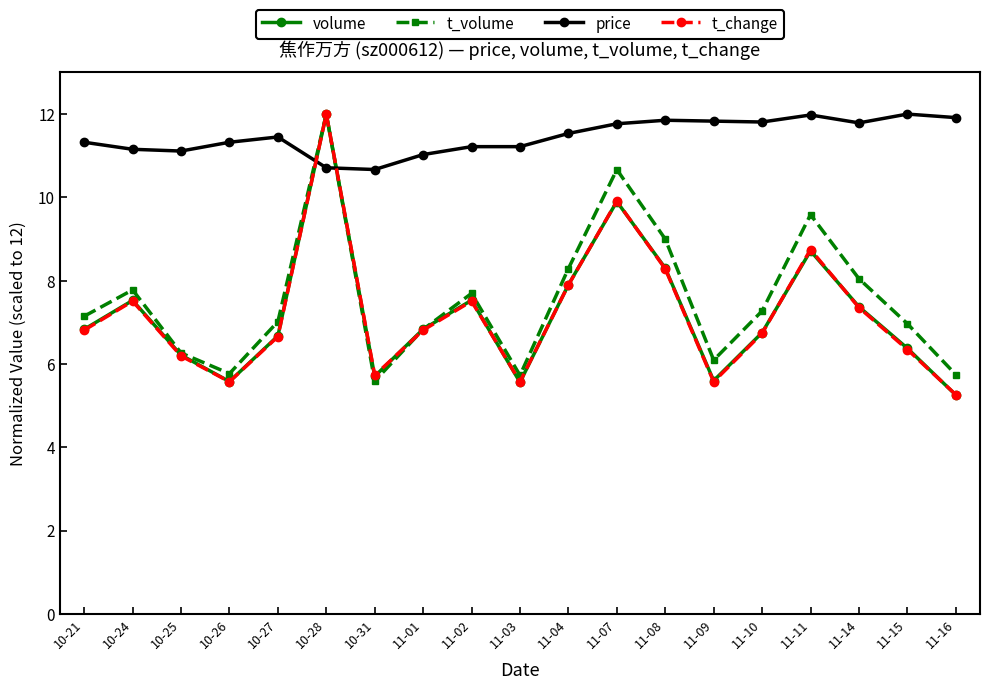

What position from the right is 10-21?

19